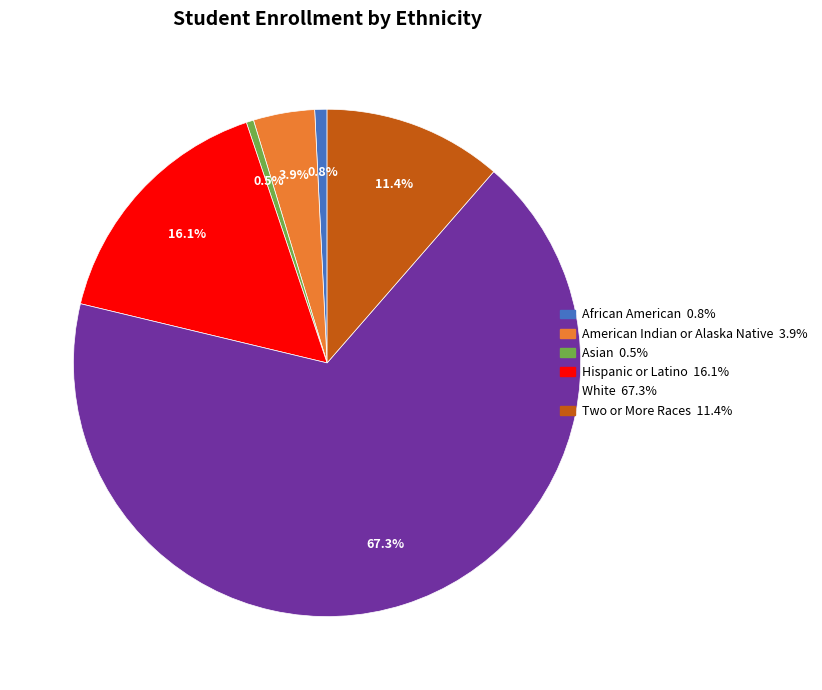

Is the sum of American Indian or Alaska Native and Hispanic or Latino greater than half?

No